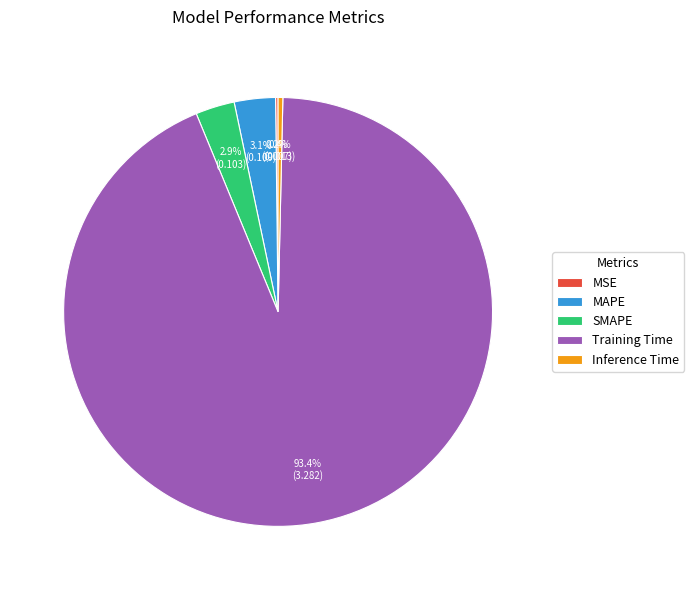

Which slice is the largest?

Training Time